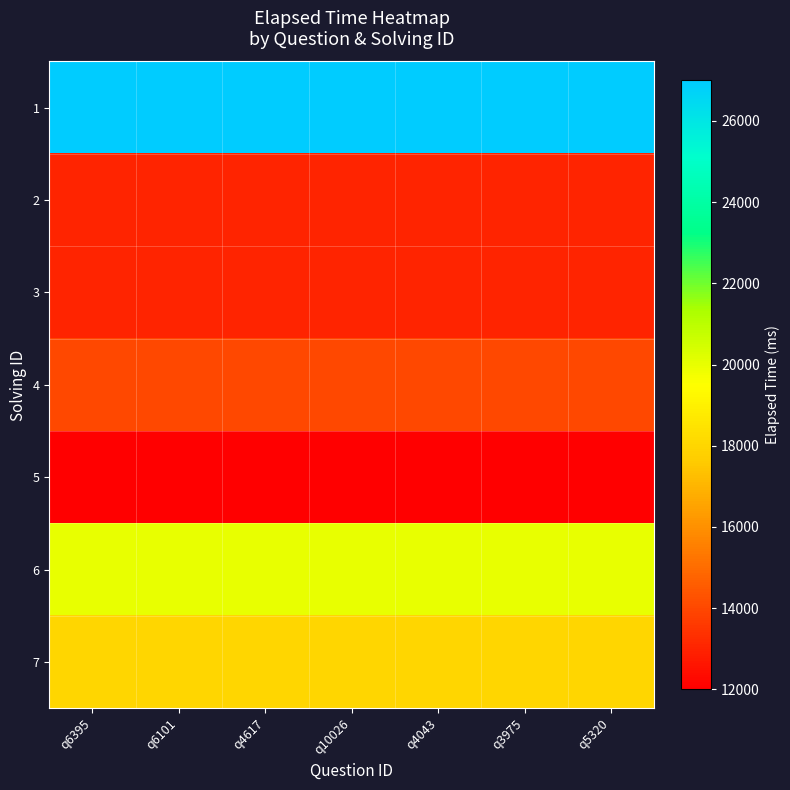

Which series has the widest spread of values?

1